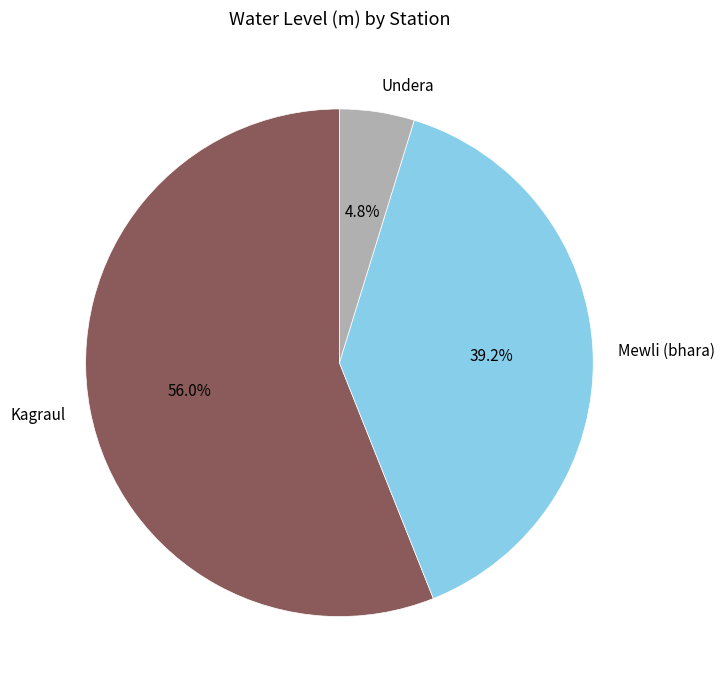

To the nearest percent, what portion does Kagraul represent?

56%